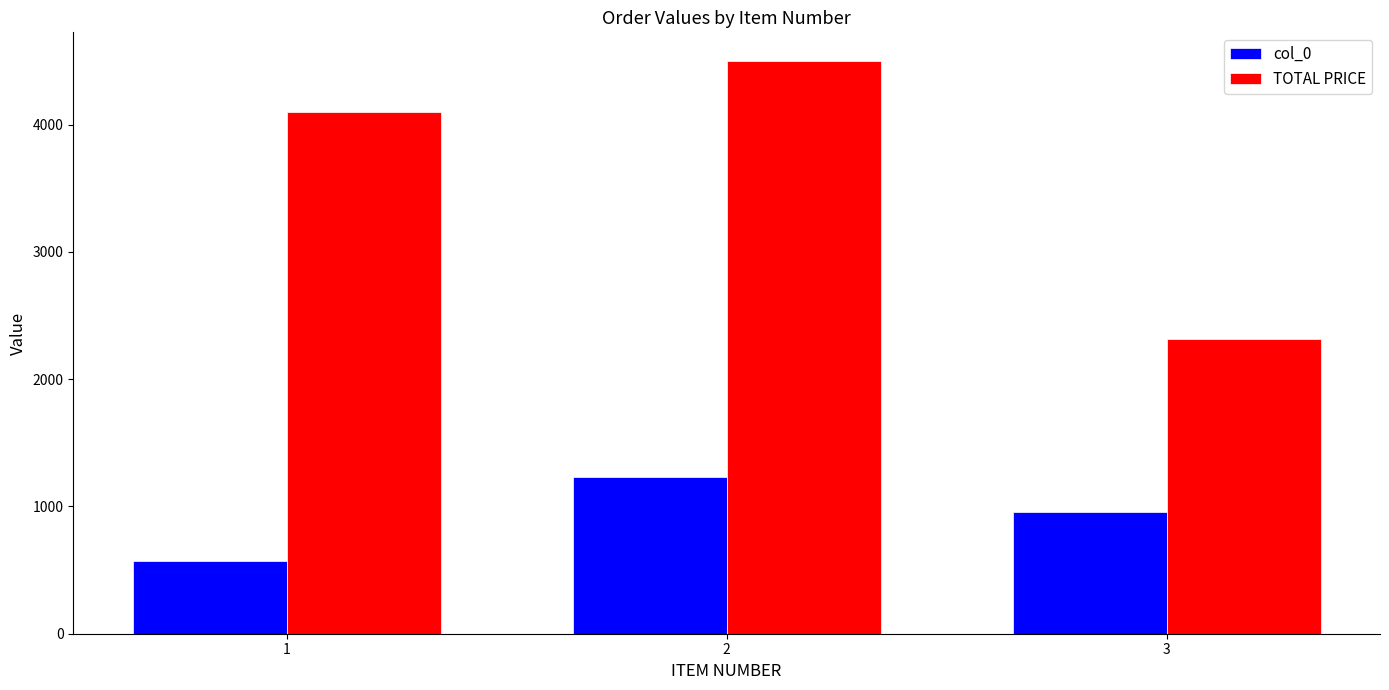

At which label is col_0 closest to 902?

3